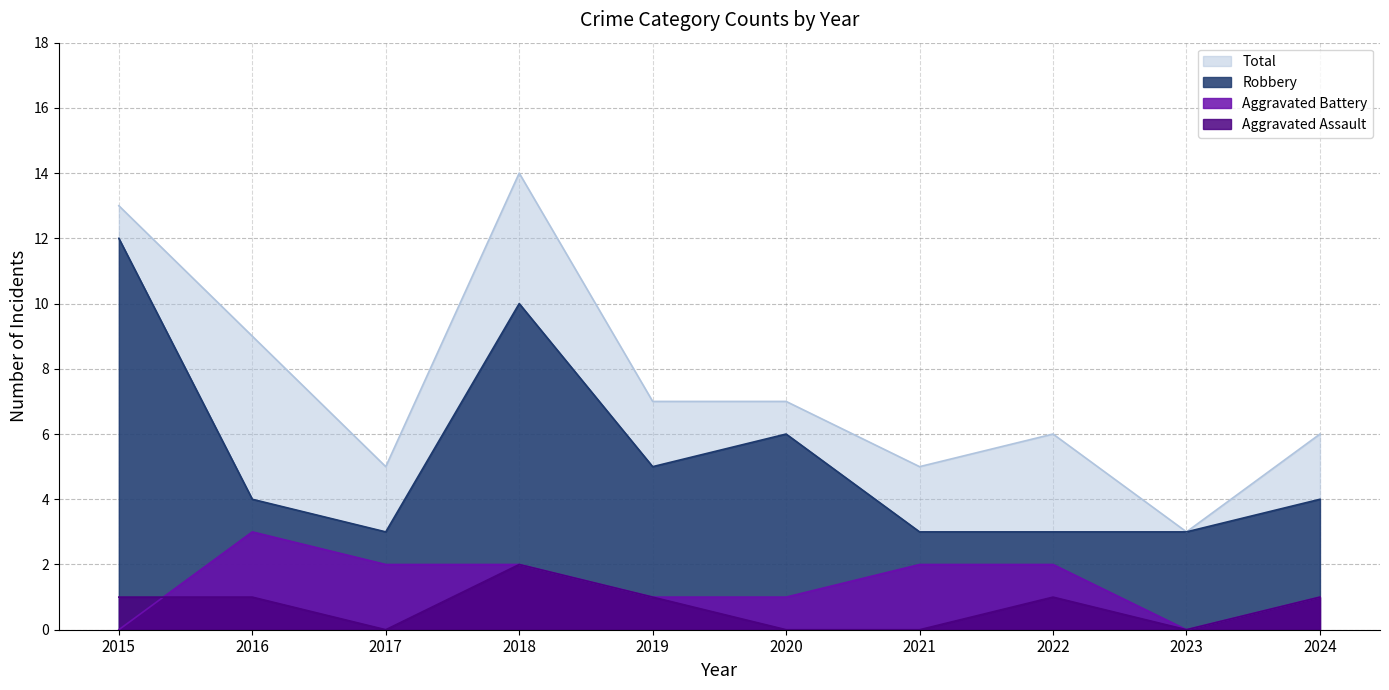

In Total, how many points are lower than both neighbors (excluding endpoints)?

3